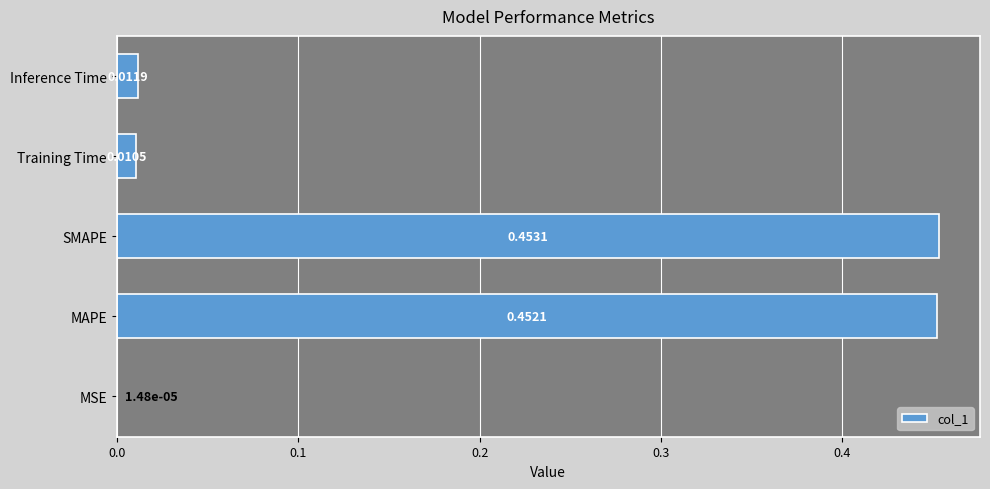

Which category has the highest value across all series?

SMAPE